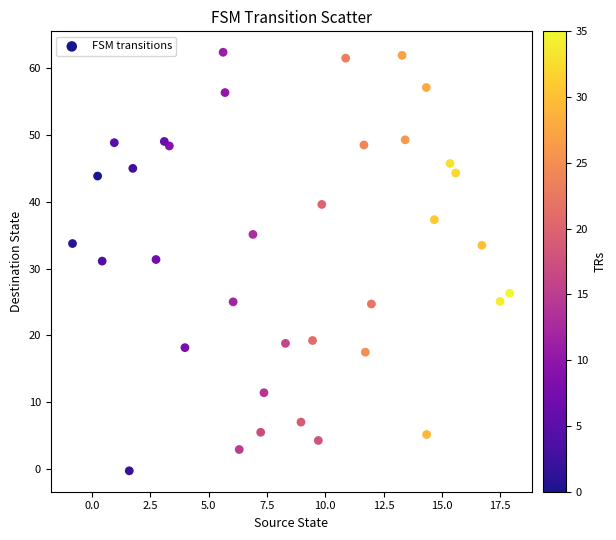

What is the range of Y values (max minus min)?

62.6